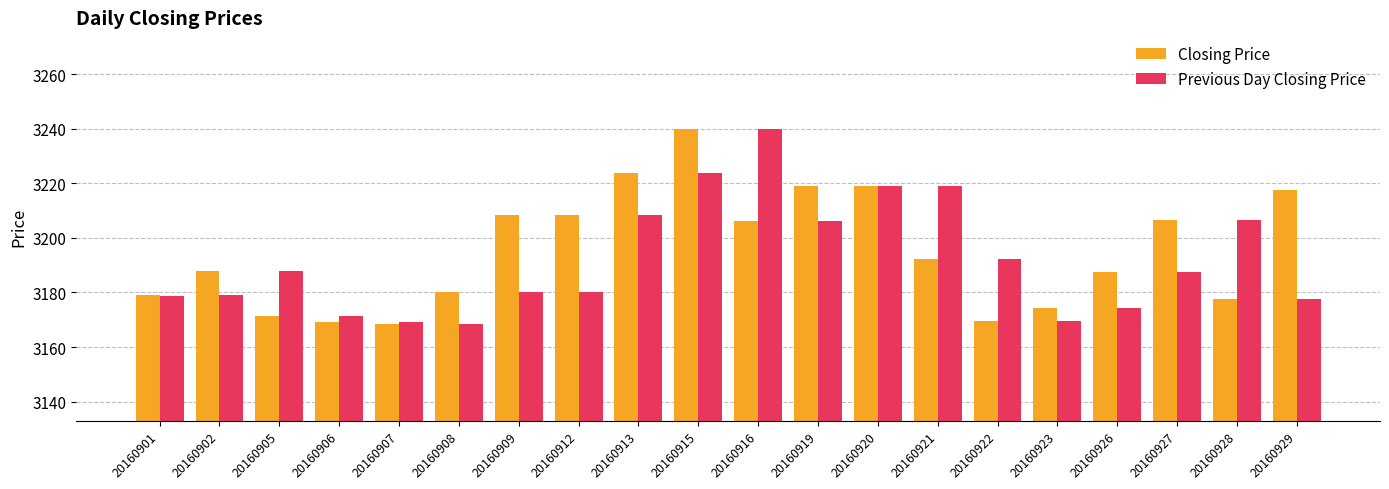

What is the difference between the maximum and second lowest values in the Closing Price series?

70.5